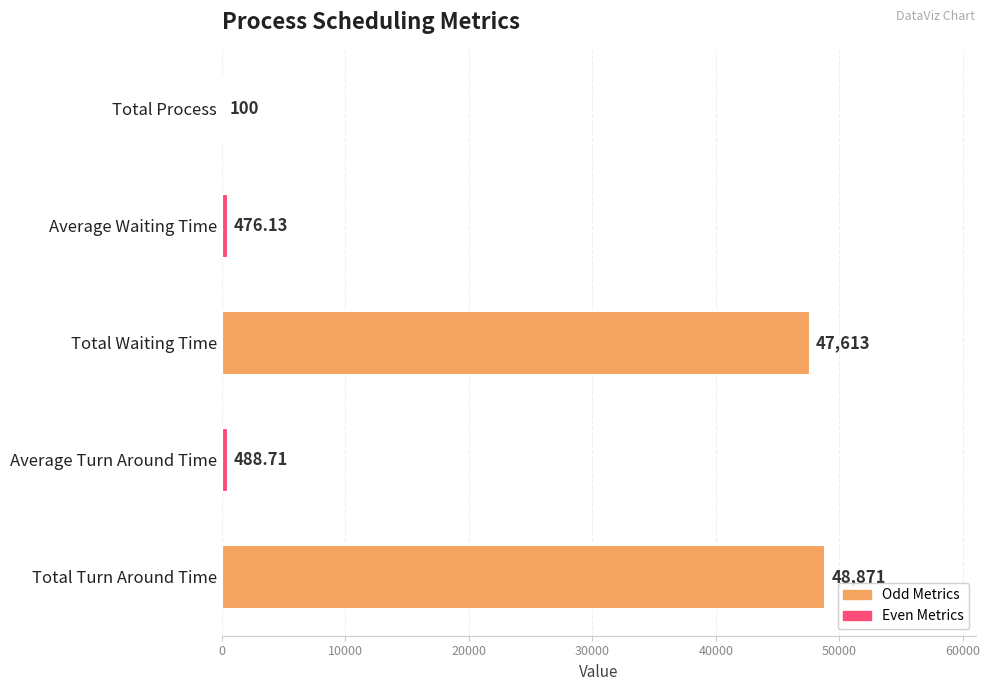

What is the change in value from Total Process to Total Waiting Time?

+47513.0